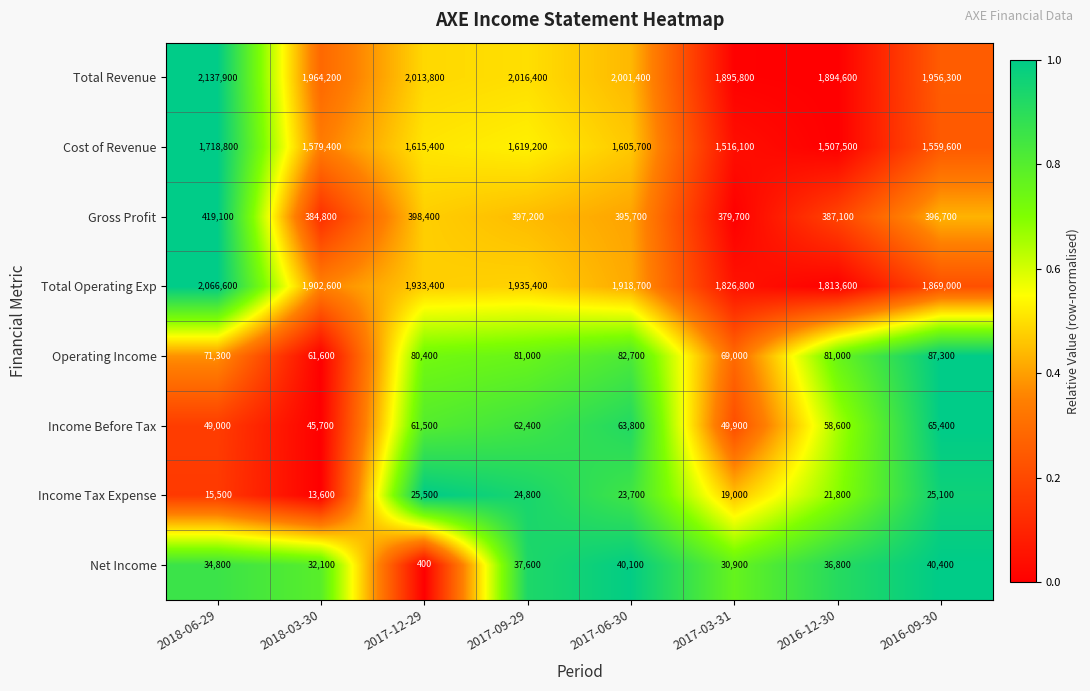

What is the difference between the maximum and second lowest values in the Income Before Tax series?

16400